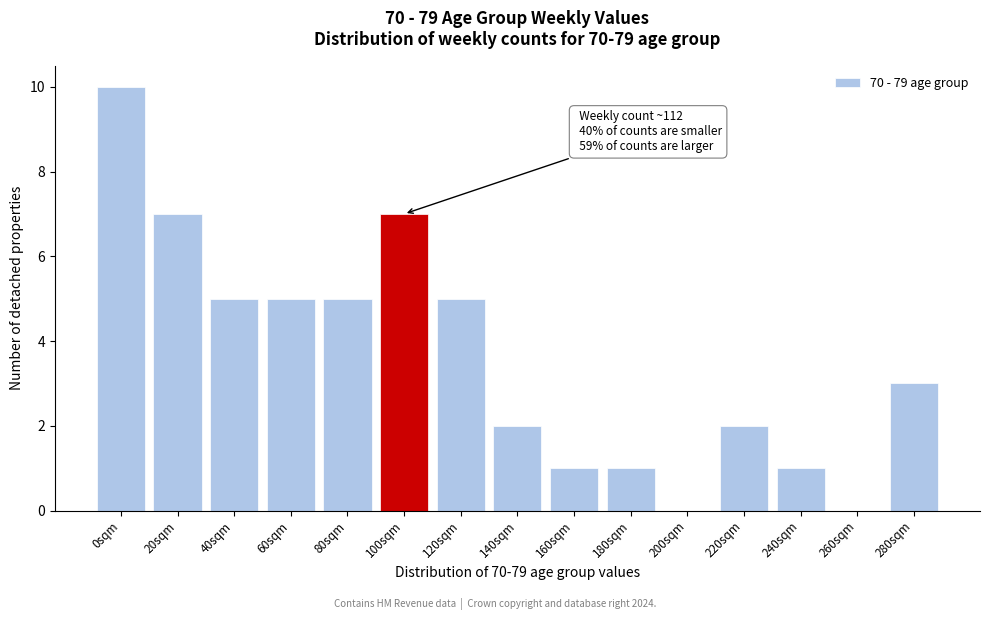

Reading left to right, extract all data points from this chart.

0sqm=10	20sqm=7	40sqm=5	60sqm=5	80sqm=5	100sqm=7	120sqm=5	140sqm=2	160sqm=1	180sqm=1	200sqm=0	220sqm=2	240sqm=1	260sqm=0	280sqm=3